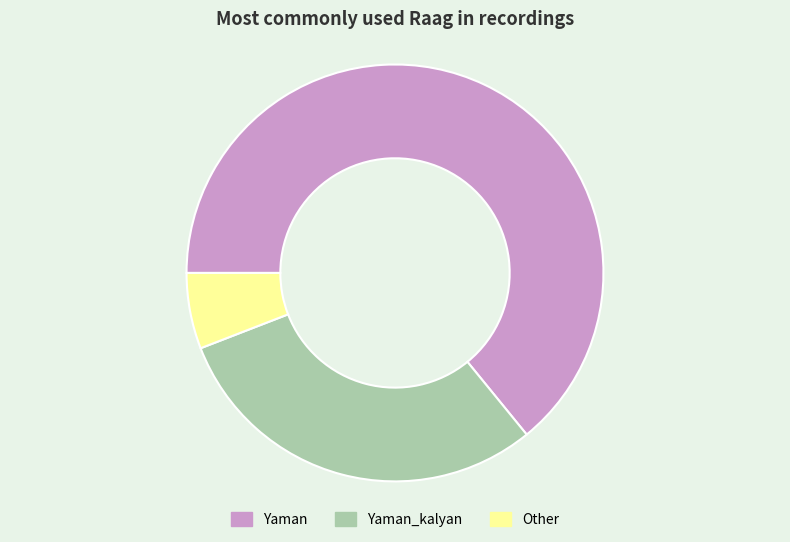

True or false: Yaman accounts for 76% of the total.

False